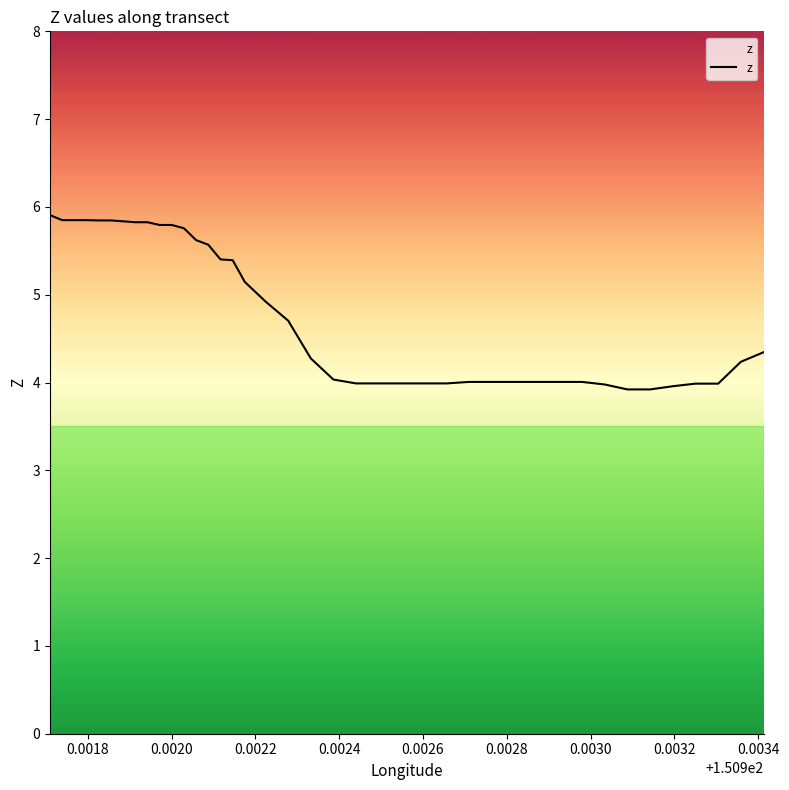

How many series are shown in this chart?

1